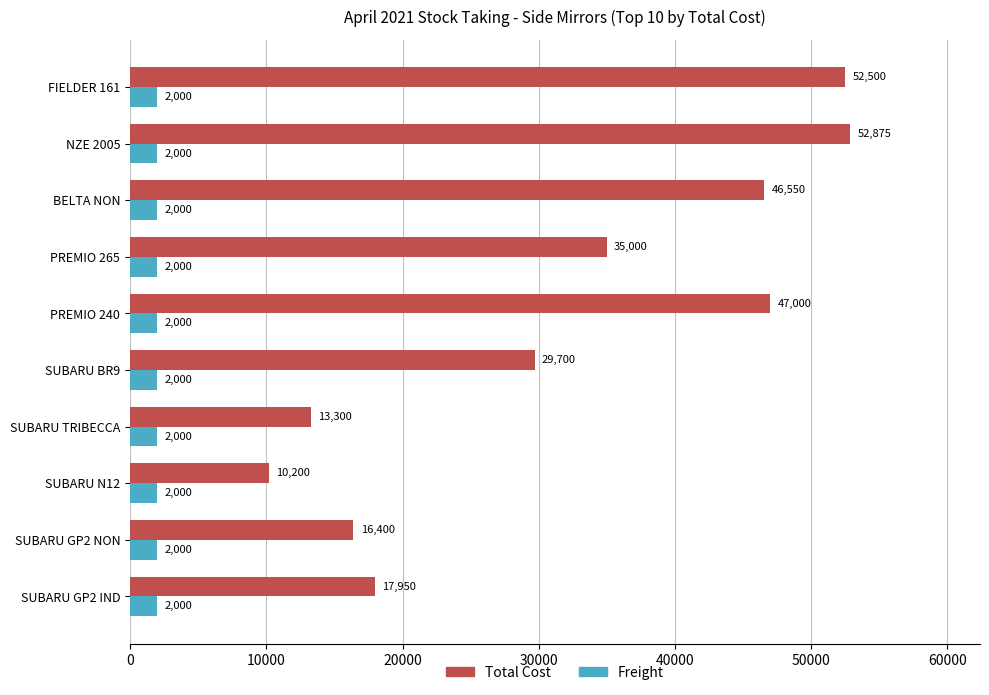

What is the smallest value displayed?

2000